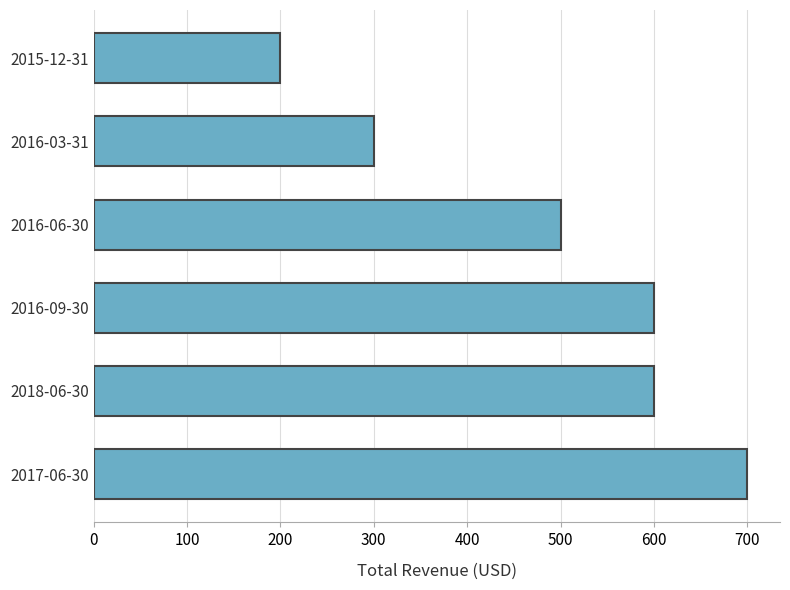

Reading bottom to top, extract all data points from this chart.

700	600	600	500	300	200